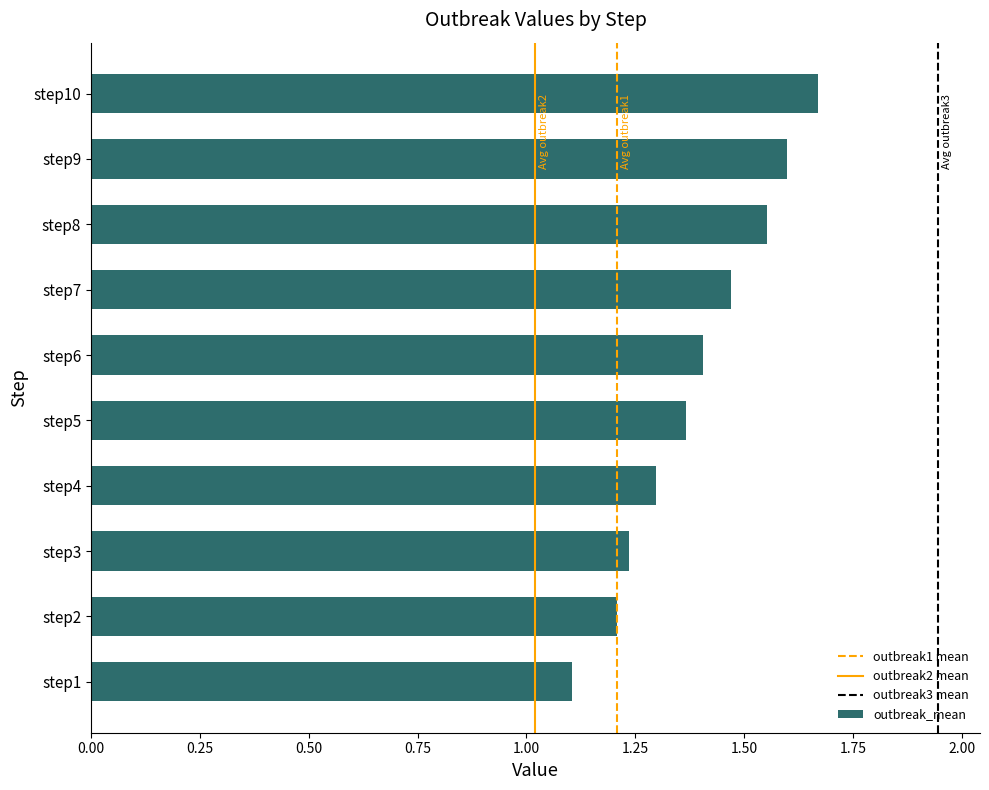

What is the smallest value displayed?

1.1